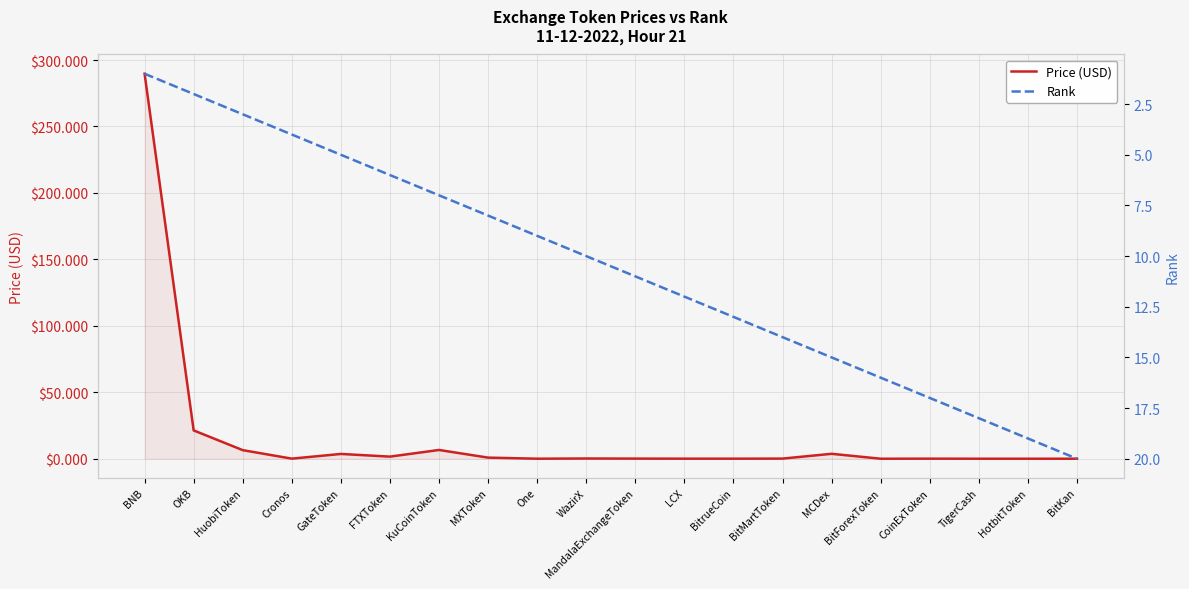

The Rank series shows 12.6 at One. True or false?

False